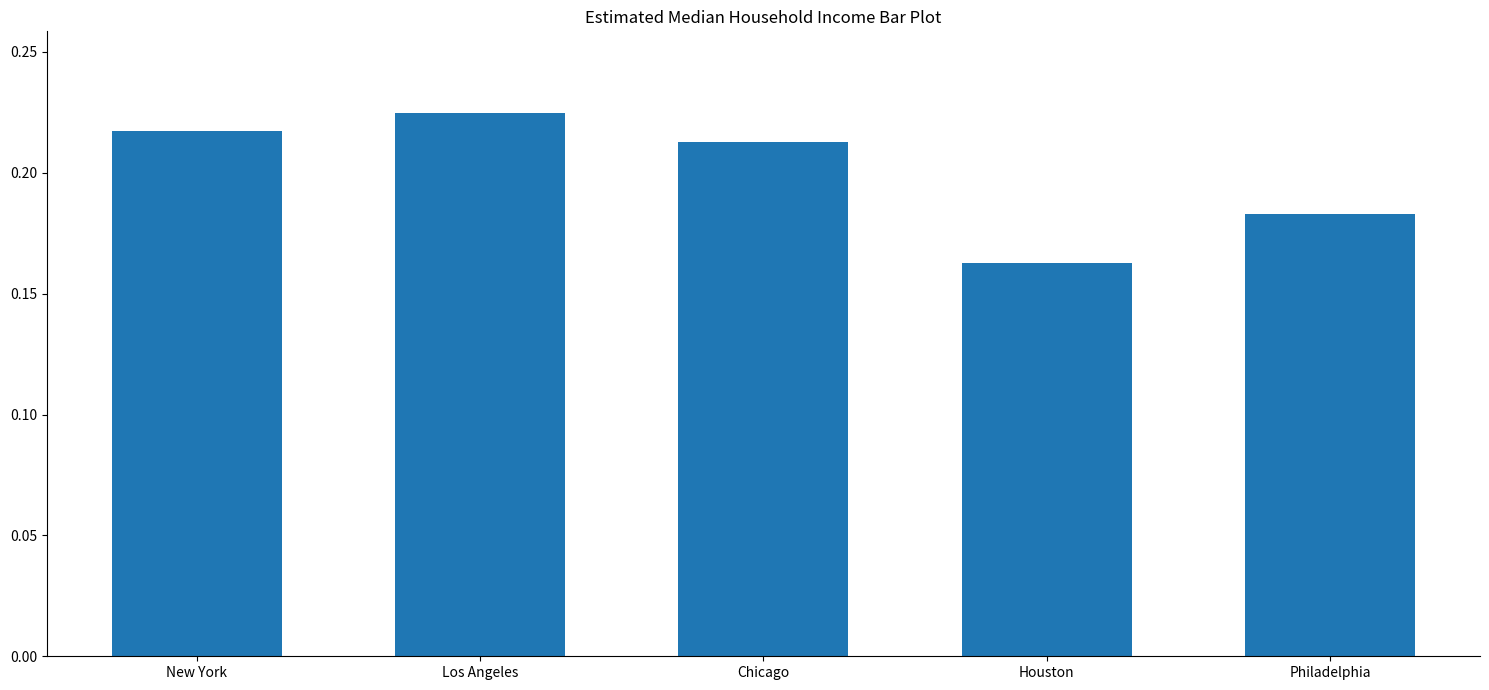

At which category does the chart reach its minimum across all series?

Houston